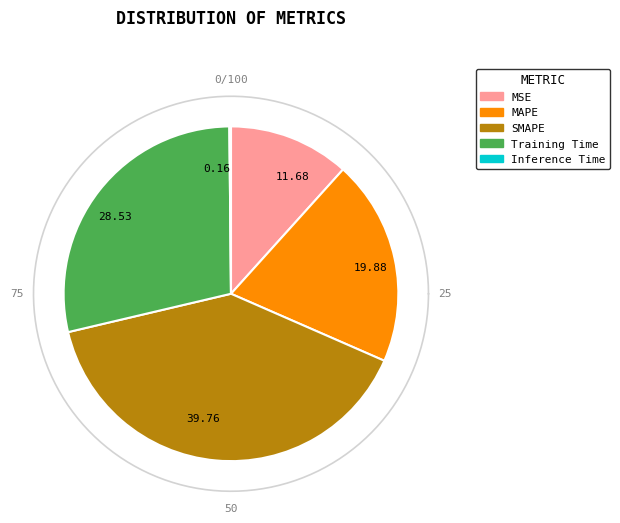

What percentage is the SMAPE slice, to the nearest percent?

40%